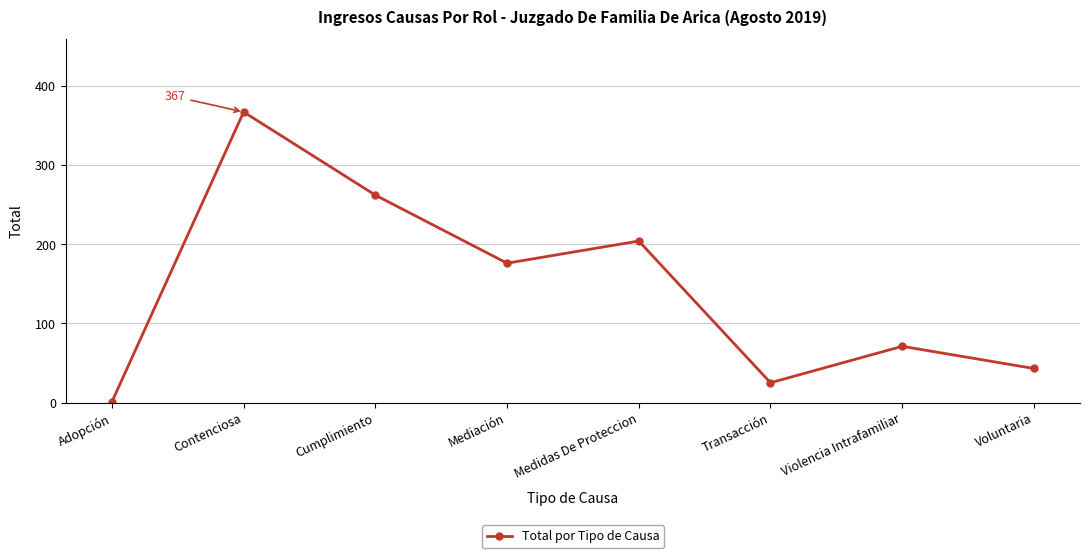

What is the minimum value shown in the chart?

1